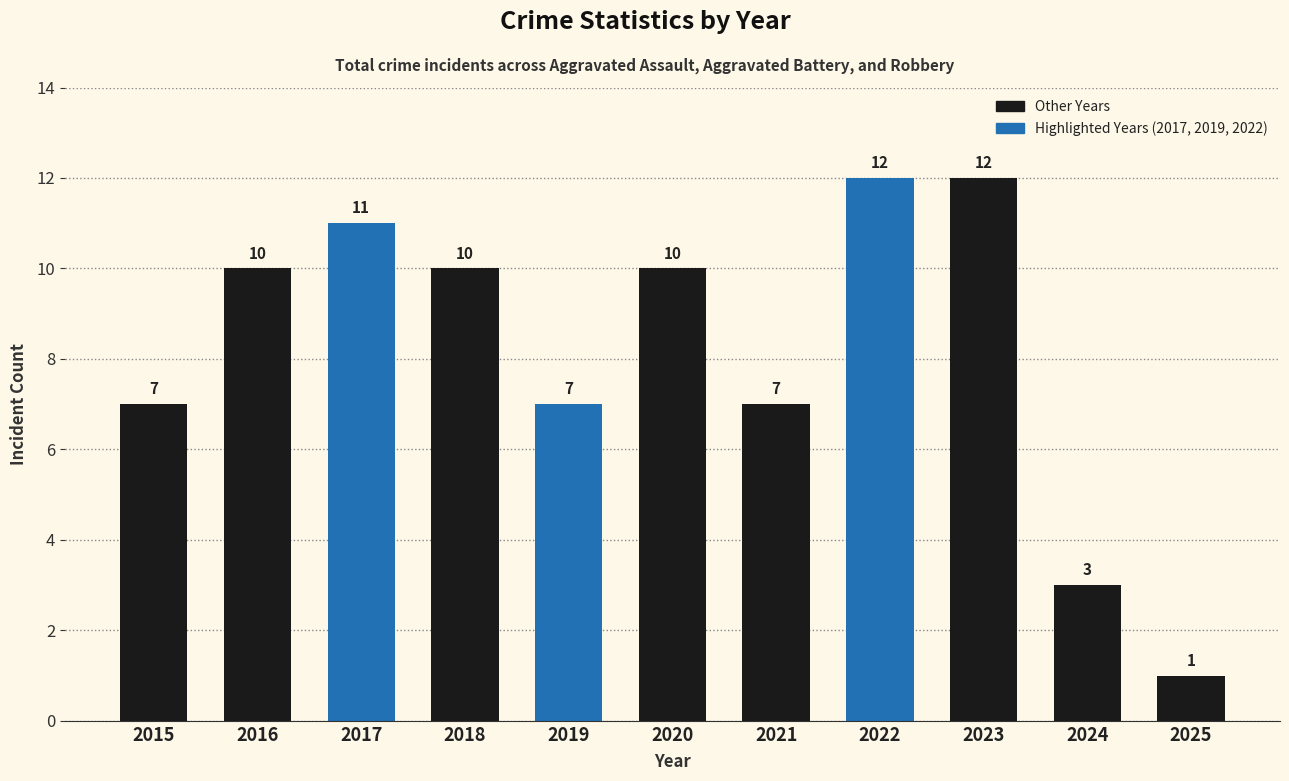

True or false: the data shows 10 at 2018.

True